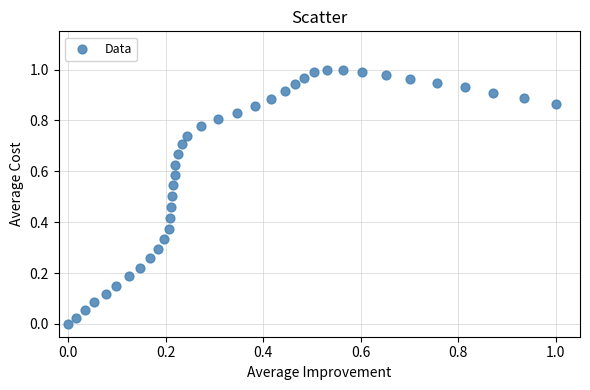

How many points are shown in the scatter plot?

40